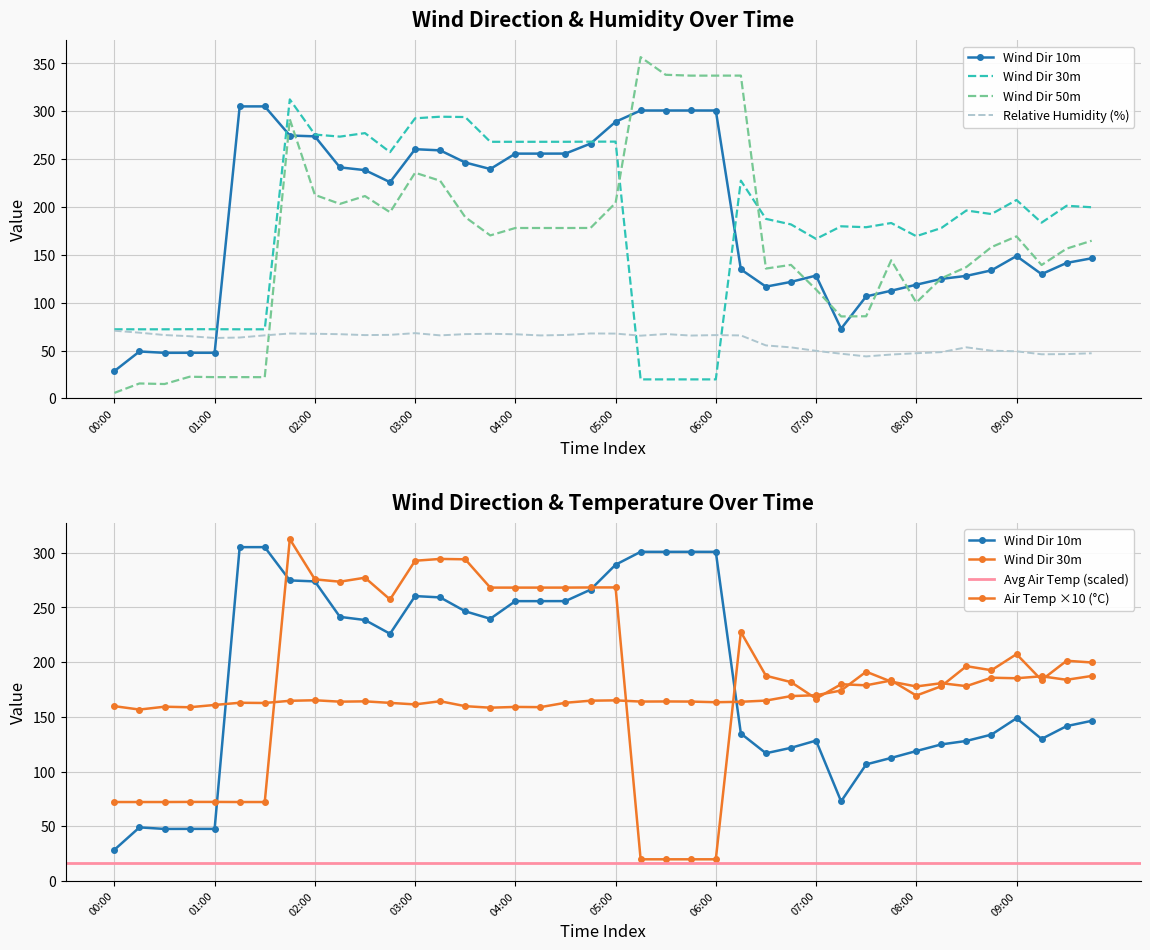

Between which two adjacent categories do Wind Dir 10m and Wind Dir 30m first intersect?

01:00 and 01:15